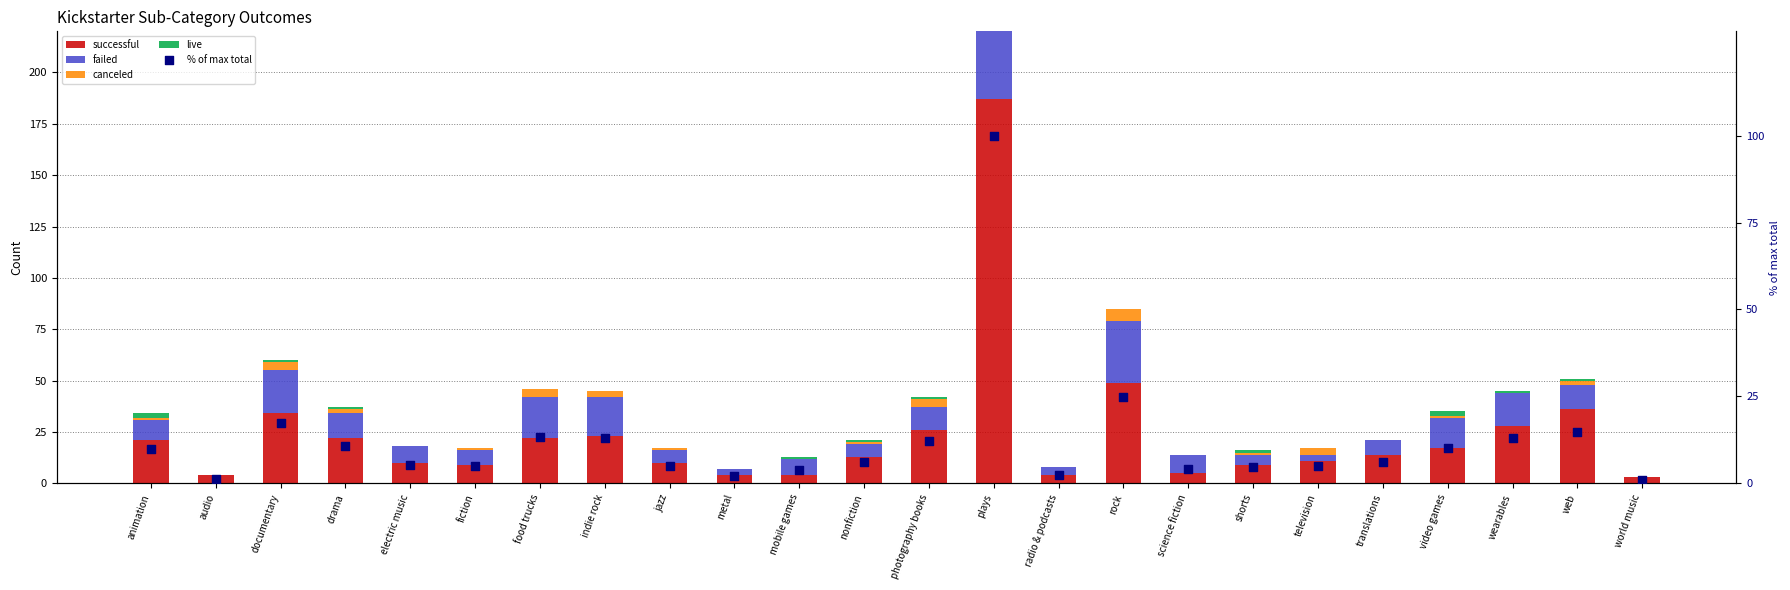

At how many categories does at least one series exceed 83?

1